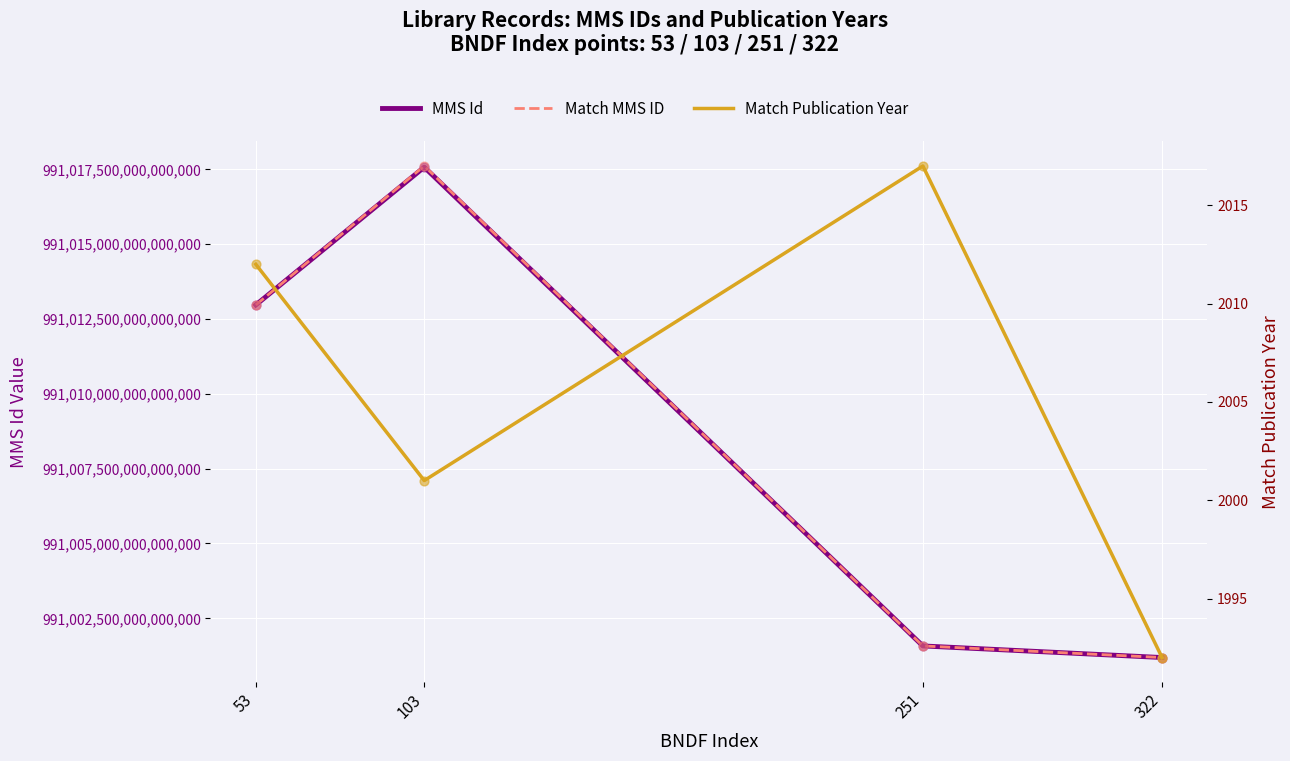

What are all the series names shown in the legend?

MMS Id, Match MMS ID, Match Publication Year